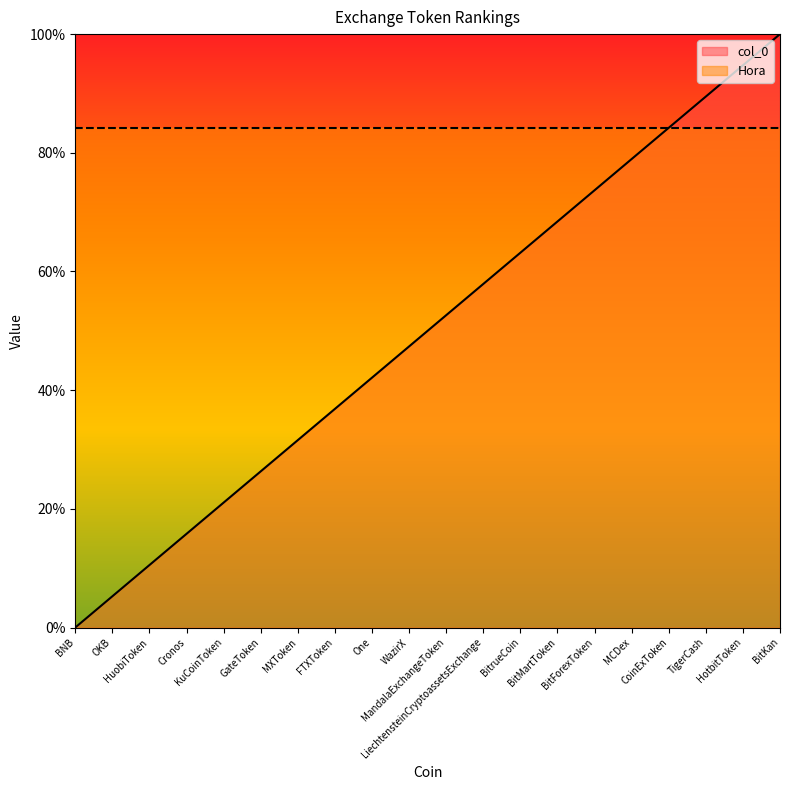

List the labels in order of value, largest first.

BitKan, HotbitToken, TigerCash, CoinExToken, MCDex, BitForexToken, BitMartToken, BitrueCoin, LiechtensteinCryptoassetsExchange, MandalaExchangeToken, WazirX, One, FTXToken, MXToken, GateToken, KuCoinToken, Cronos, HuobiToken, OKB, BNB